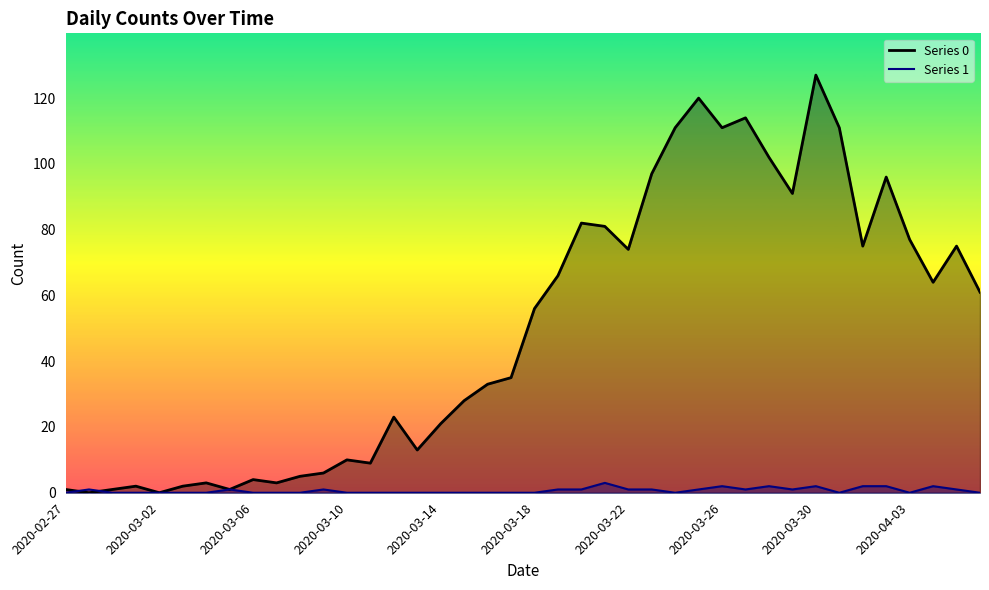

At which category is the sum across all series the highest?

2020-03-30